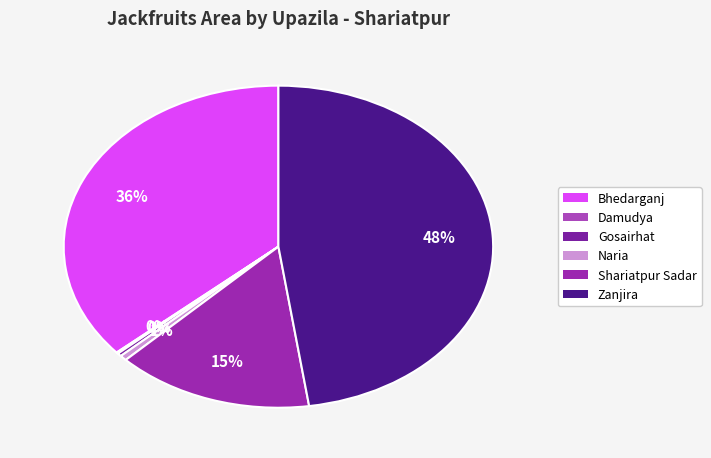

What percentage is the Zanjira slice, to the nearest percent?

48%